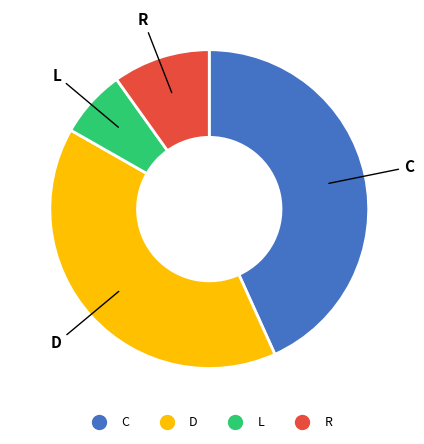

True or false: D accounts for 51% of the total.

False